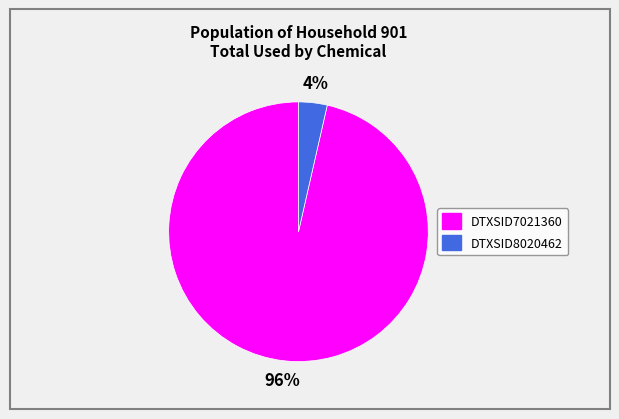

What percentage is the DTXSID7021360 slice, to the nearest percent?

96%